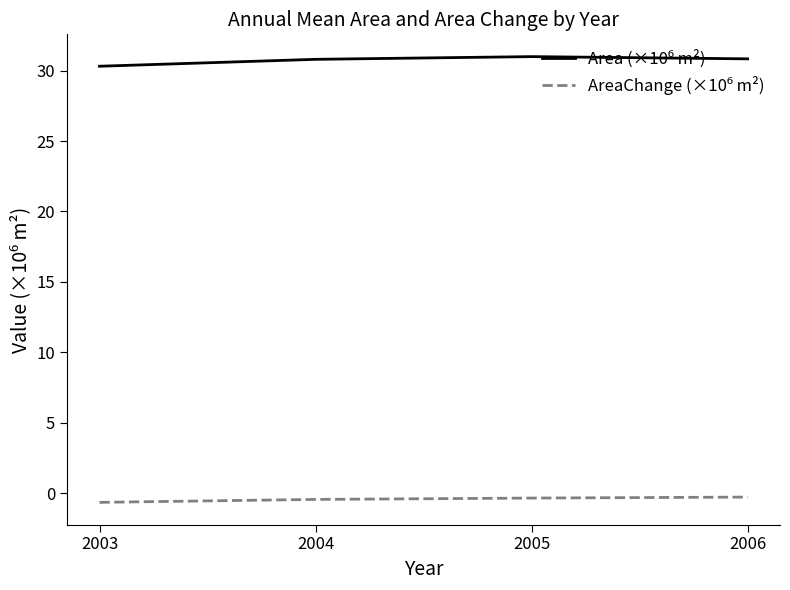

At how many categories does at least one series exceed 26?

4